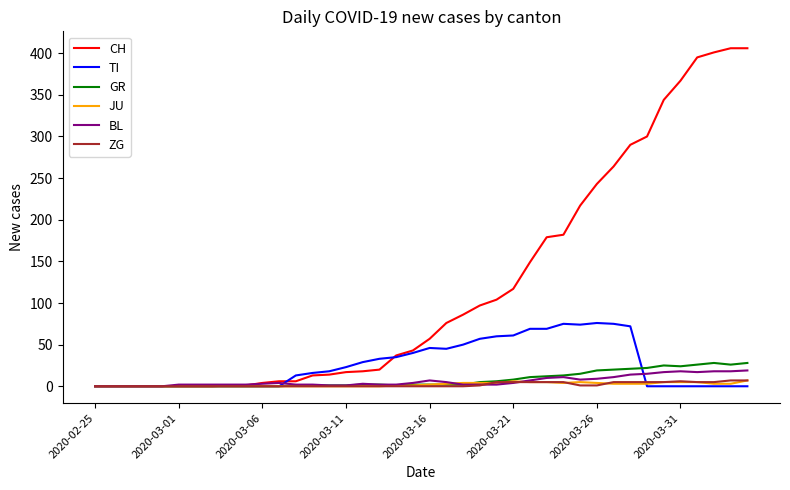

What is the maximum value shown in the chart?

406